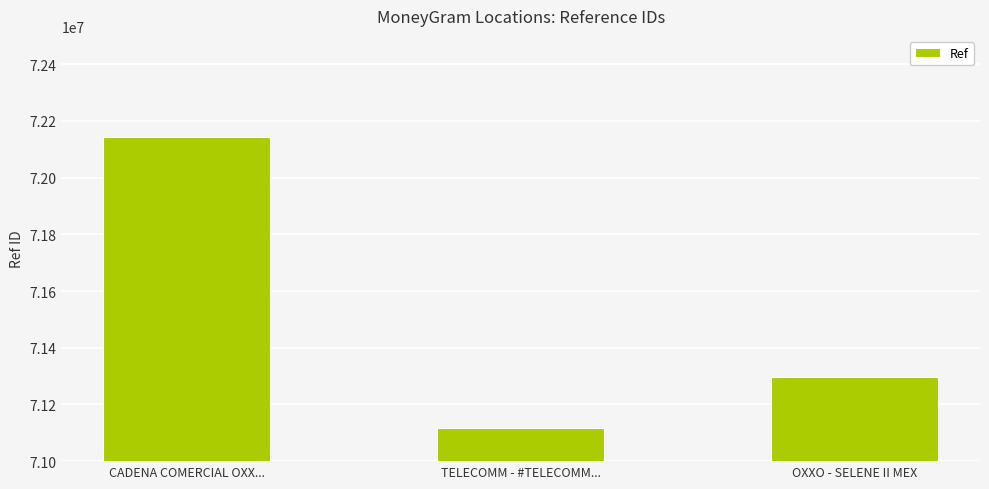

Reading left to right, extract all data points from this chart.

CADENA COMERCIAL OXX...=72143128	TELECOMM - #TELECOMM...=71115649	OXXO - SELENE II MEX=71298090